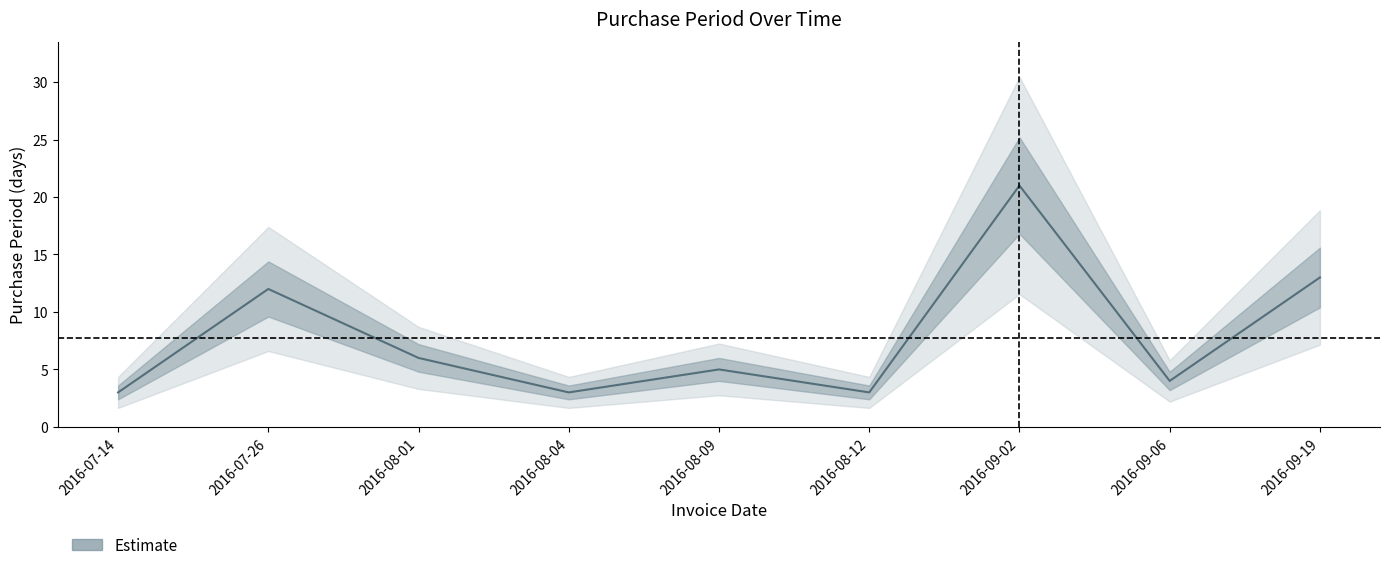

What is the change in value from 2016-07-14 to 2016-09-06?

+1